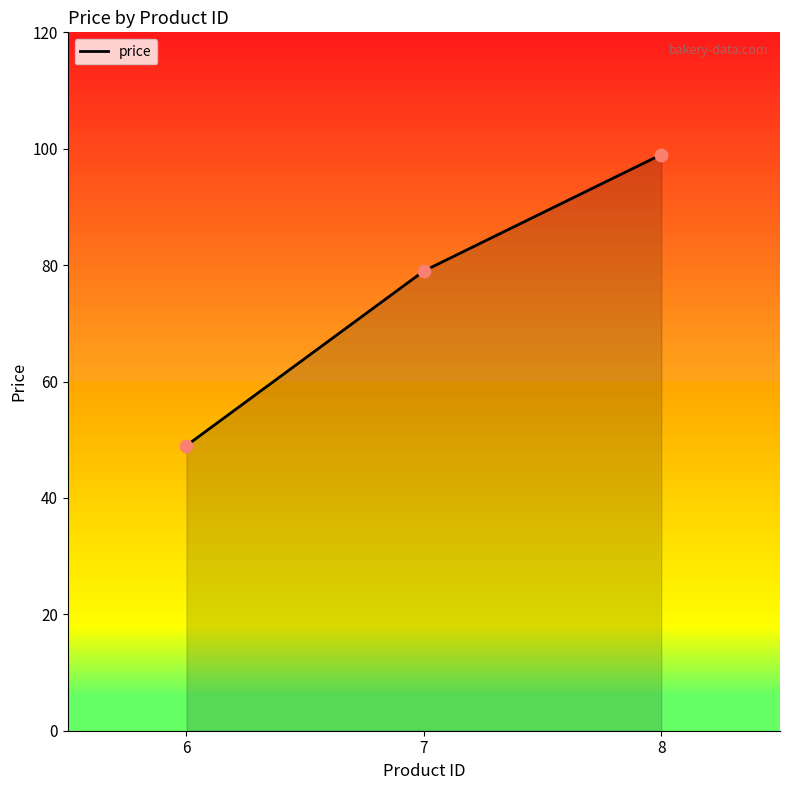

What is the ratio of the value at 8 to the value at 7?

1.3